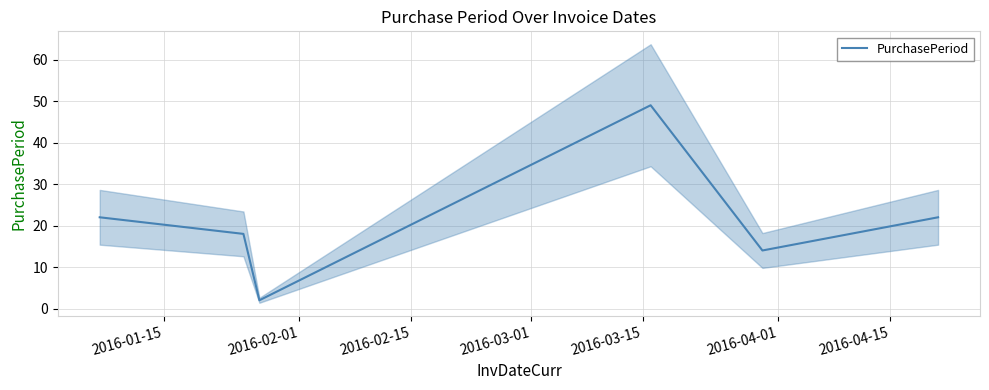

What is the minimum value shown in the chart?

2